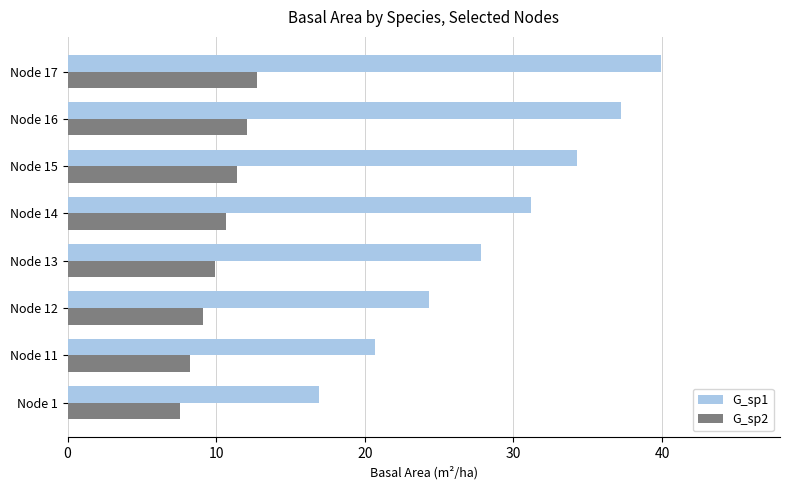

What are all the series names shown in the legend?

G_sp1, G_sp2